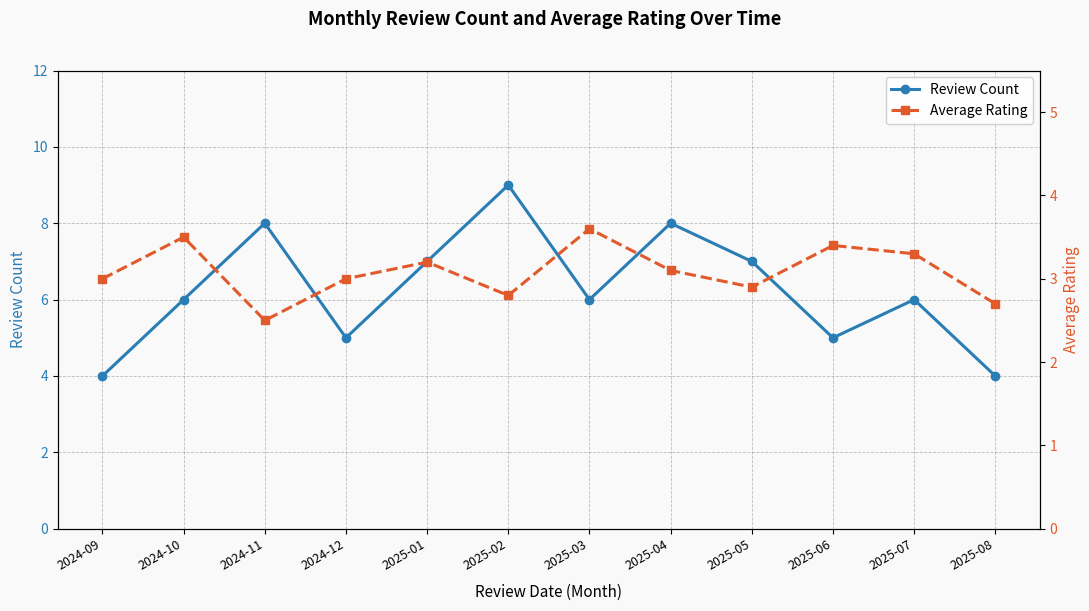

Reading left to right, what are all the values shown in this chart?

Review Count: 4.0	6.0	8.0	5.0	7.0	9.0	6.0	8.0	7.0	5.0	6.0	4.0
Average Rating: 3.0	3.5	2.5	3.0	3.2	2.8	3.6	3.1	2.9	3.4	3.3	2.7